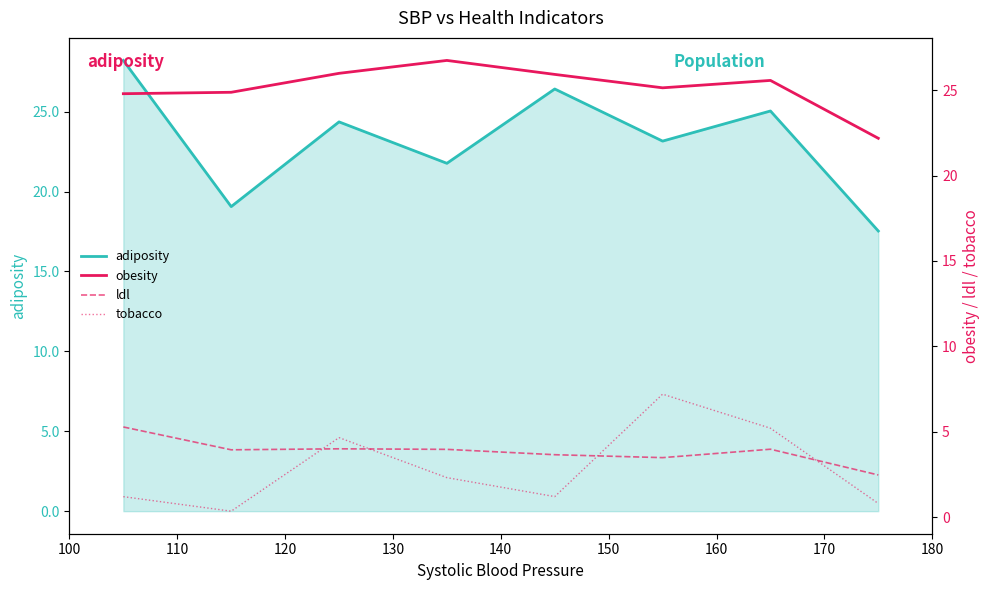

What is the smallest value displayed?

0.4